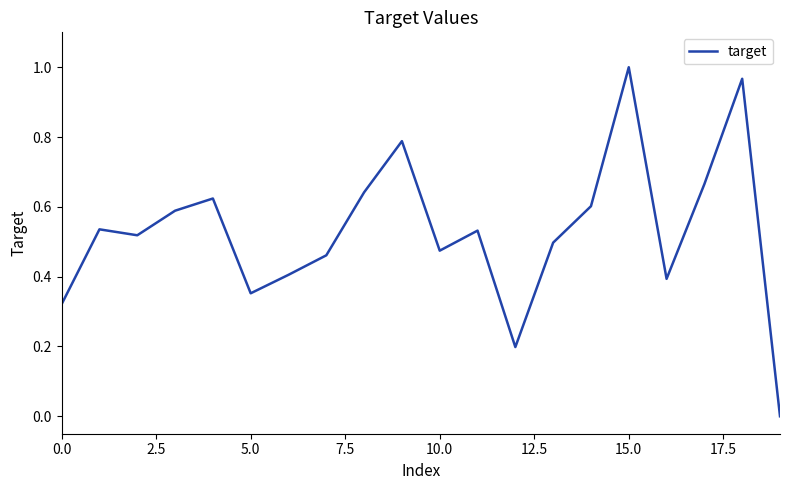

How many lines are shown in the chart?

1